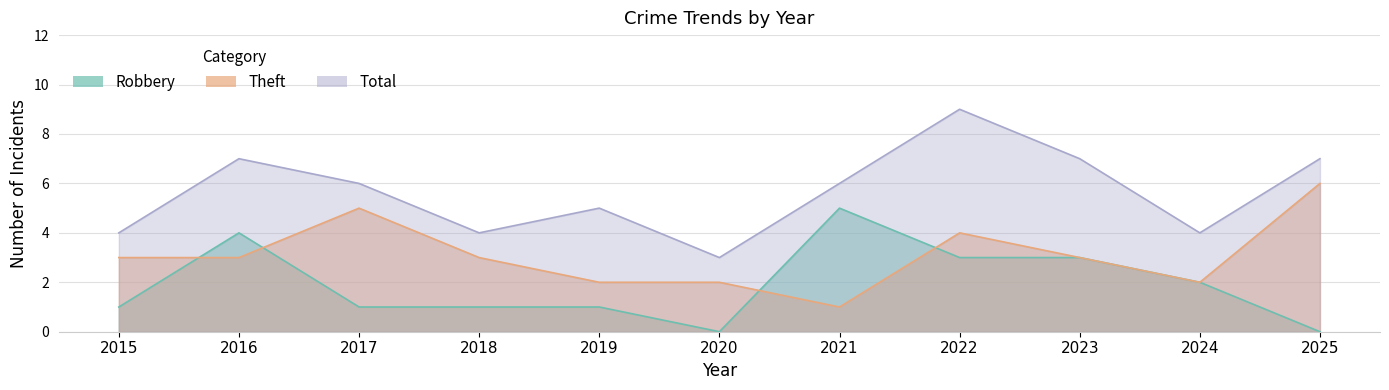

Is it true that Theft equals 5 at 2023?

False